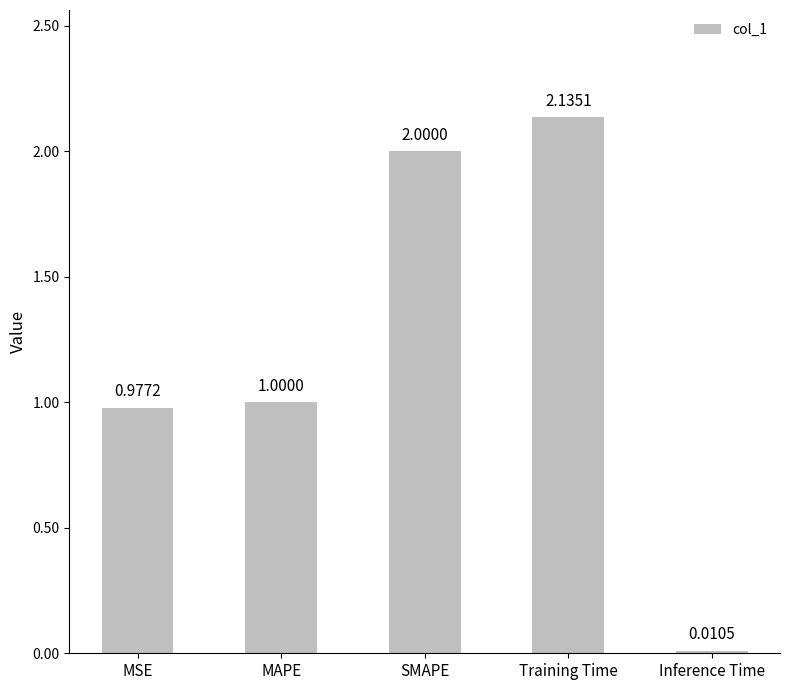

What position from the left is SMAPE?

3